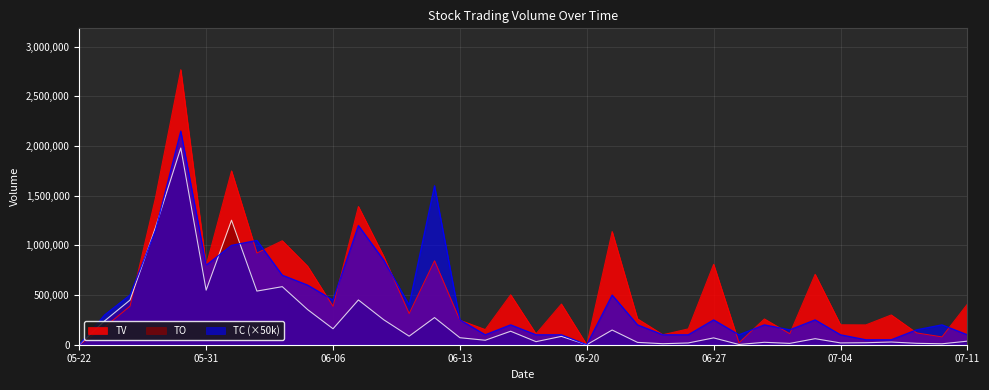

How many interior local valleys does the TV series have?

12